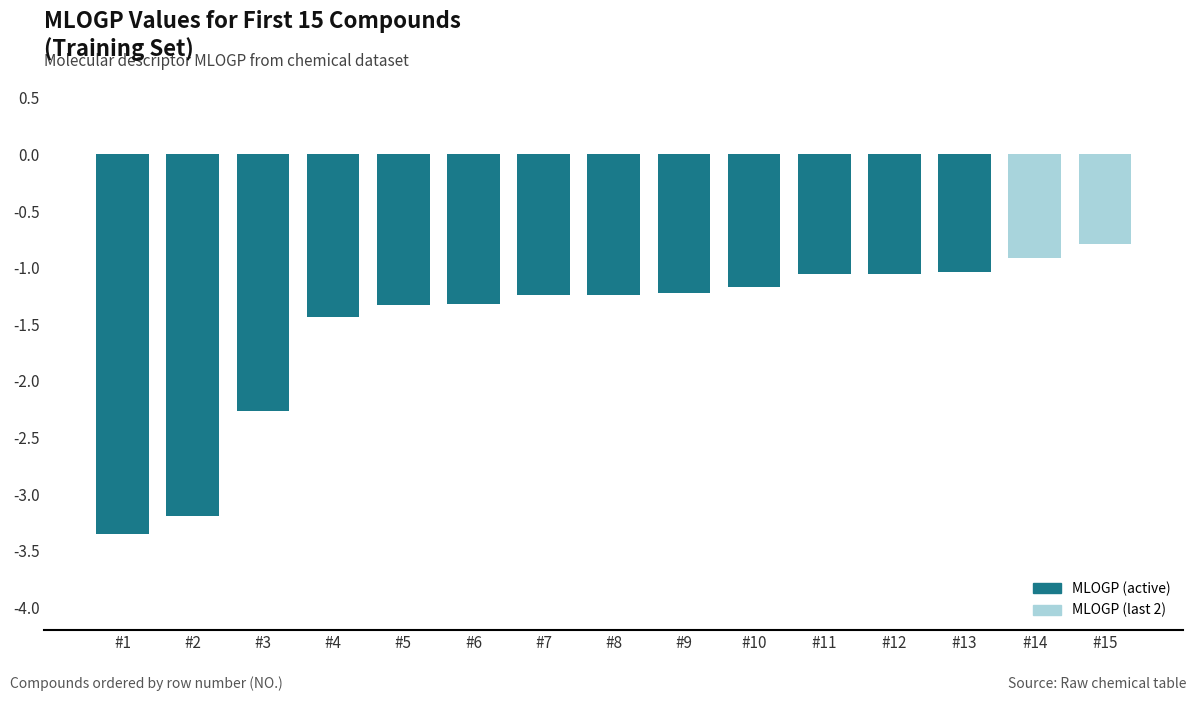

What is the approximate value at #4?

-1.4